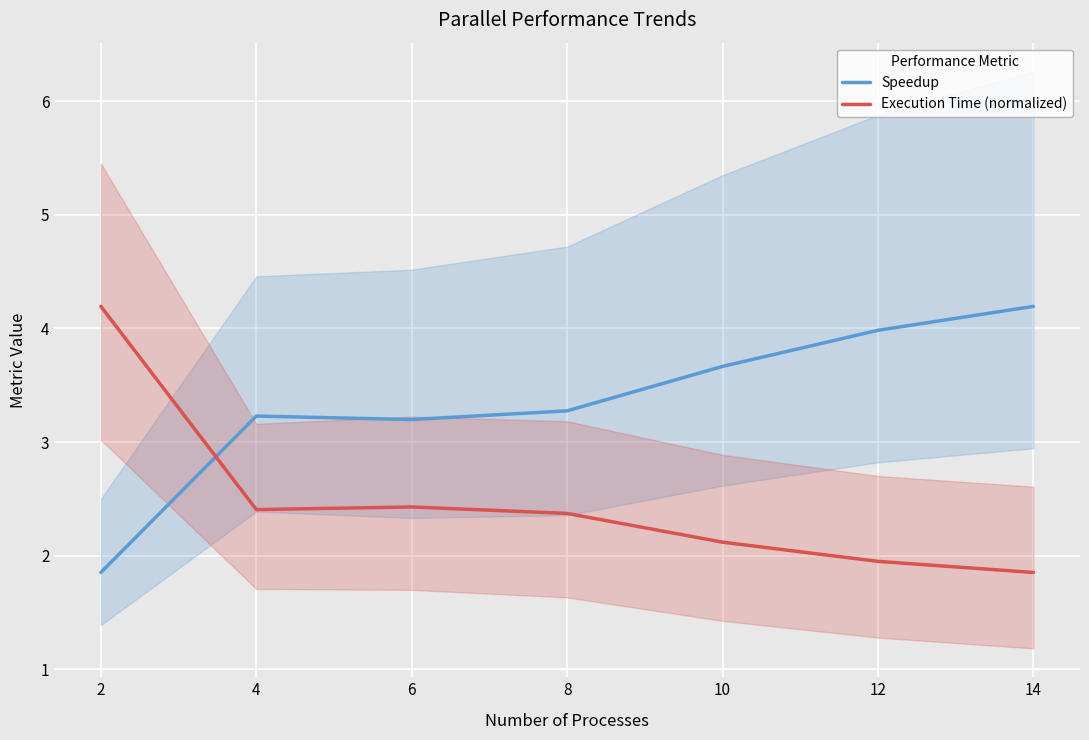

Which has a higher value, 8 or 2?

8